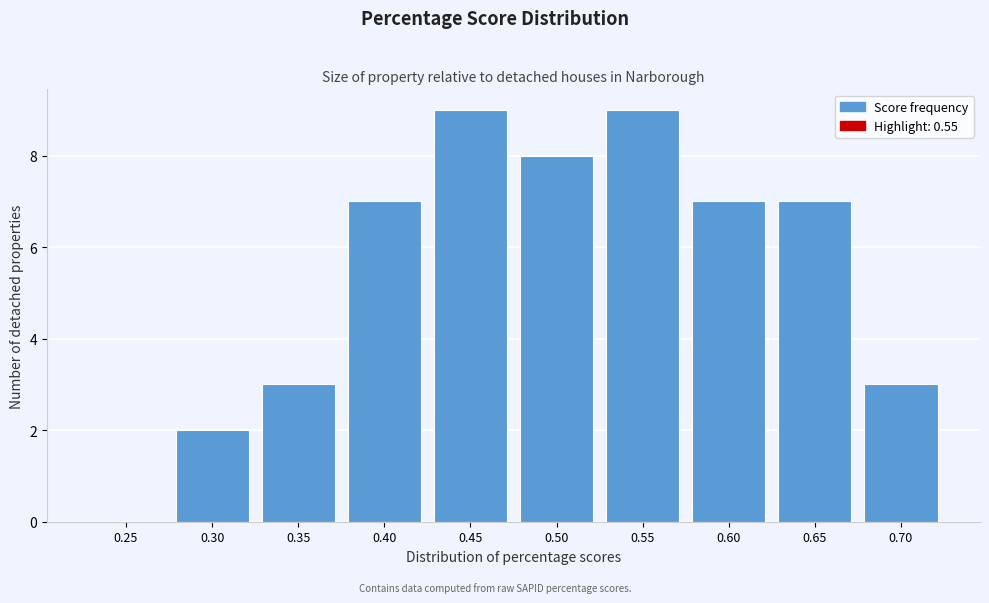

Reading left to right, list all the values displayed in this chart.

0.25=0	0.30=2	0.35=3	0.40=7	0.45=9	0.50=8	0.55=9	0.60=7	0.65=7	0.70=3